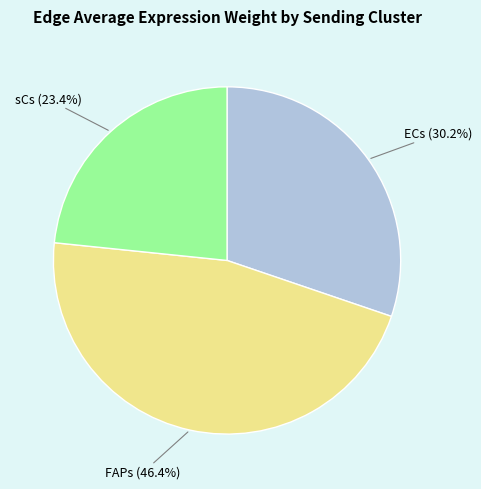

How much of the chart is everything except FAPs?

53.6%